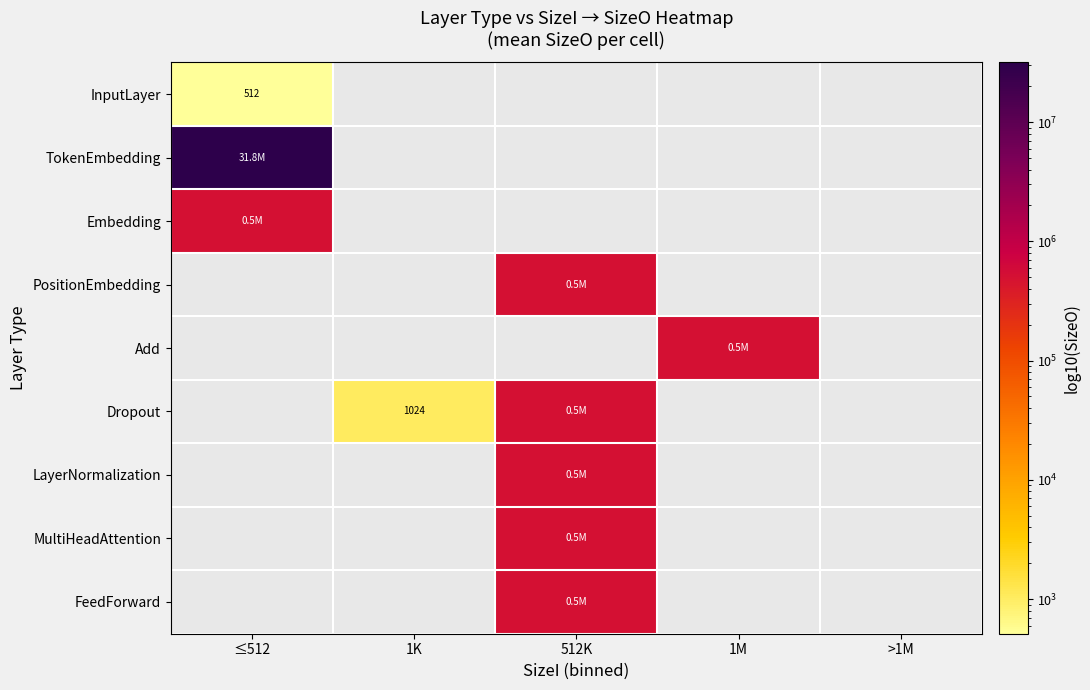

What is the smallest value displayed?

512.0